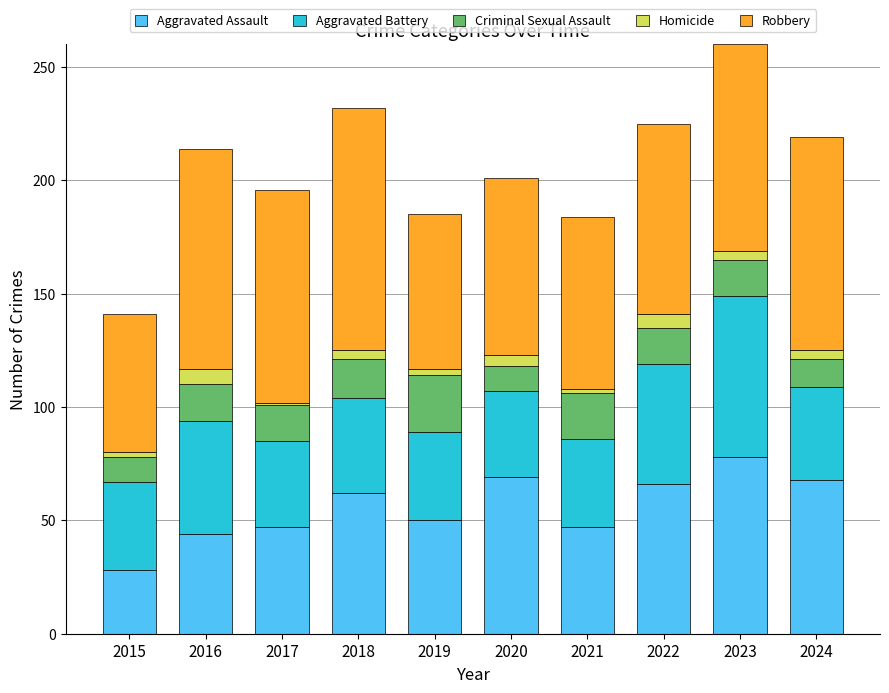

What is the lowest value of the Aggravated Assault series?

28